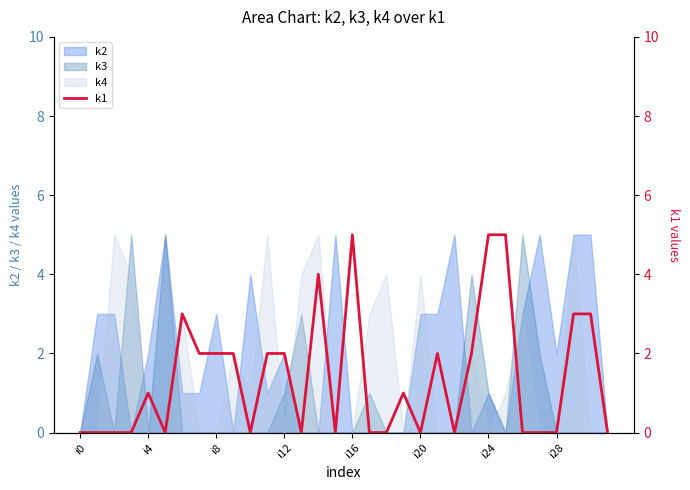

True or false: k2 has a value of 1 at i24.

True